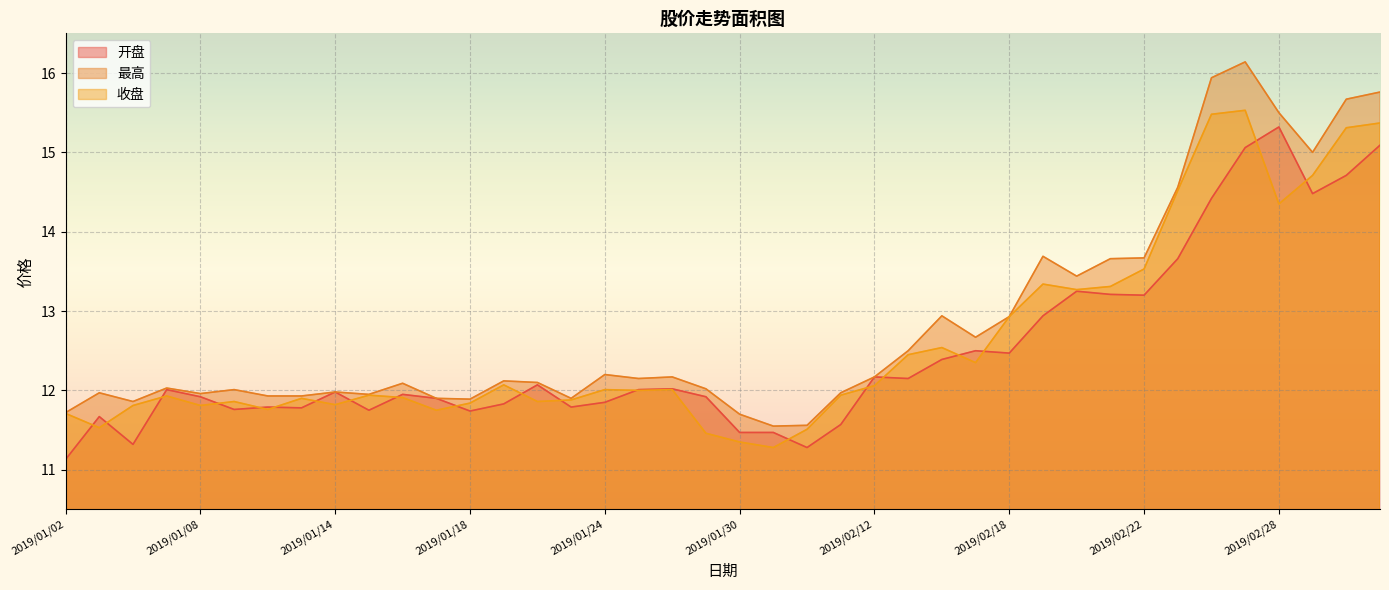

What is the label of the 17th point from the right?

2019/02/11